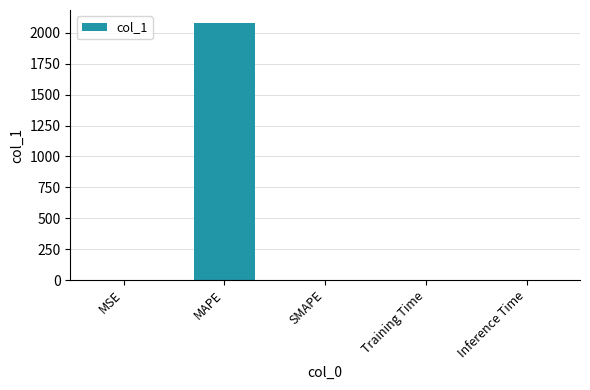

What is the sum of all values?

2081.5